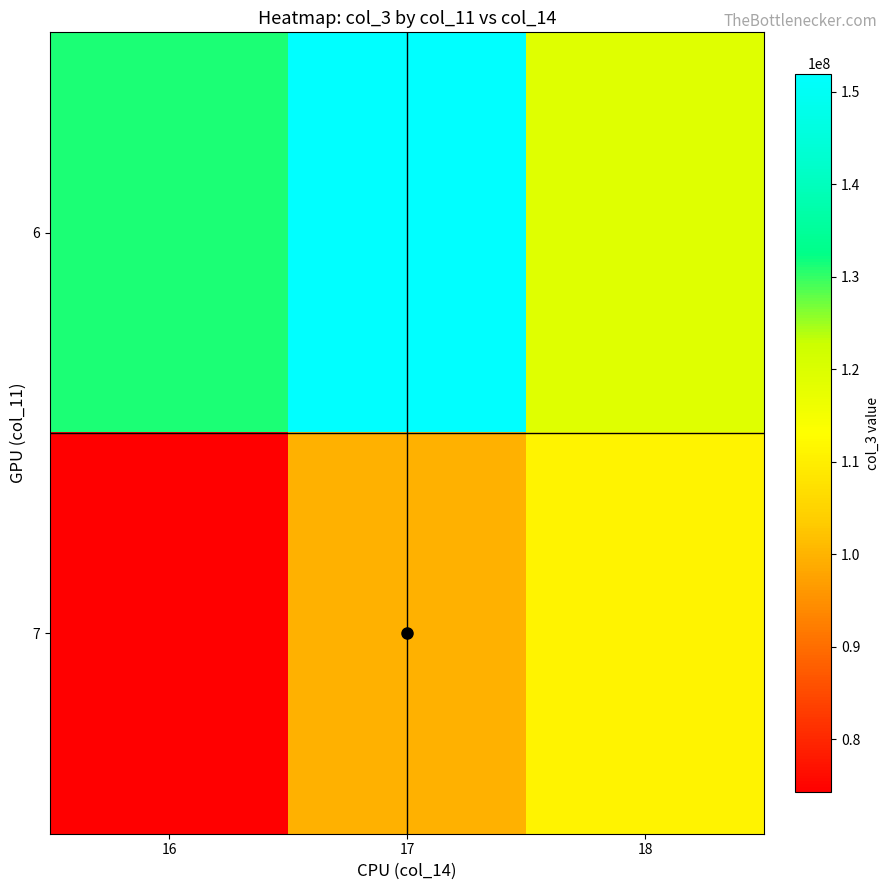

Reading left to right, transcribe all the data shown in this chart.

6: 16=131211968.0	17=151946685.2	18=118869284.0
7: 16=74230368.0	17=99531032.0	18=110668723.6